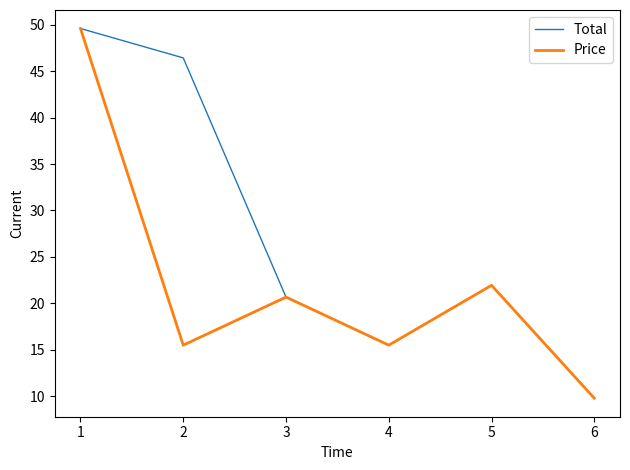

Rank the series by their average value, from lowest to highest.

Price, Total